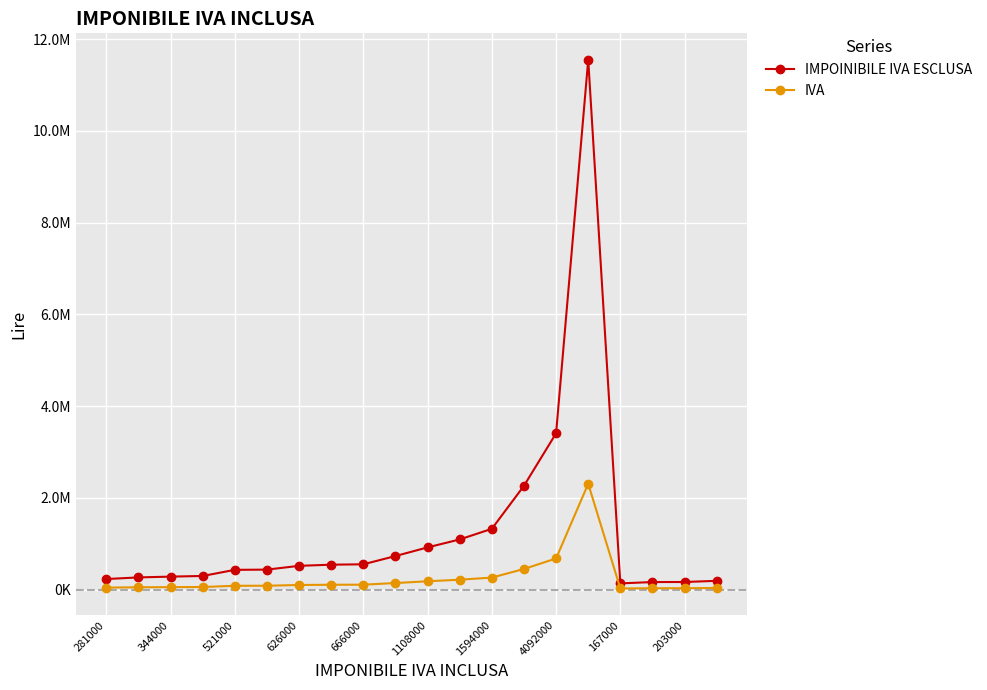

Does the chart have visible grid lines?

Yes